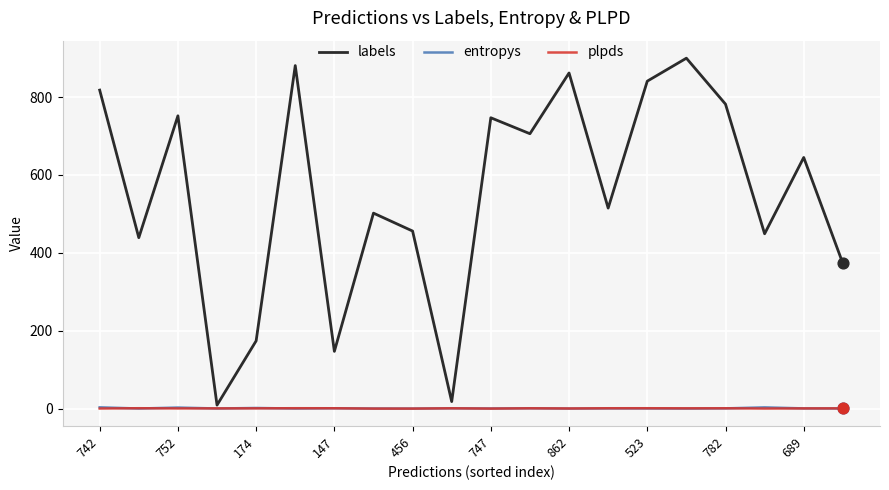

What is the maximum value for labels?

900.0